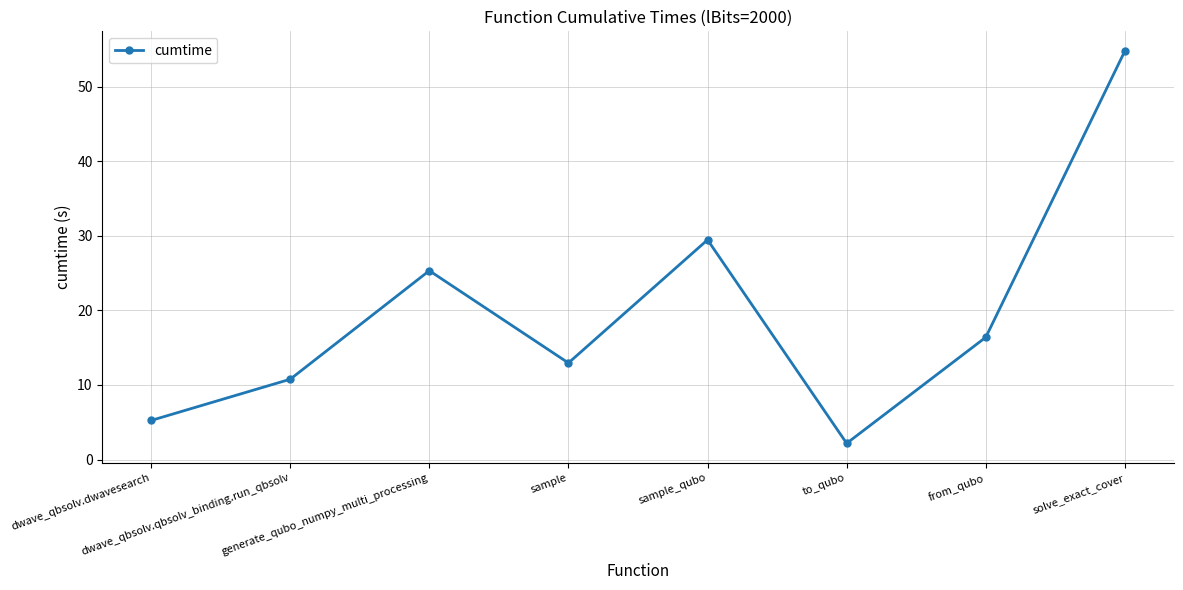

At which label does the data first exceed 16?

generate_qubo_numpy_multi_processing